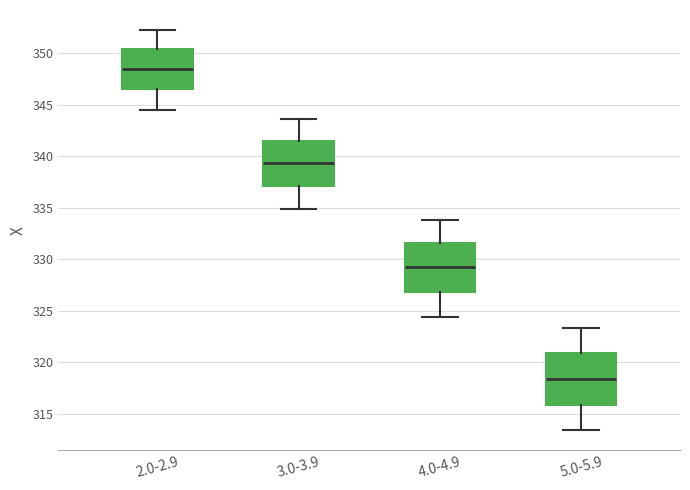

Reading left to right, transcribe this box plot: for each box, give where its median line is, the range the box spans, and where its two whiskers end, as read against the y-axis. The values are not printed on the chart, so give them approximately, as read against the axis.

2.0-2.9: median 348.5, box 346.5 to 350.5, whiskers 344.5 to 352.5
3.0-3.9: median 339.5, box 337.0 to 341.5, whiskers 335.0 to 343.5
4.0-4.9: median 329.0, box 327.0 to 331.5, whiskers 324.5 to 334.0
5.0-5.9: median 318.5, box 316.0 to 321.0, whiskers 313.5 to 323.5